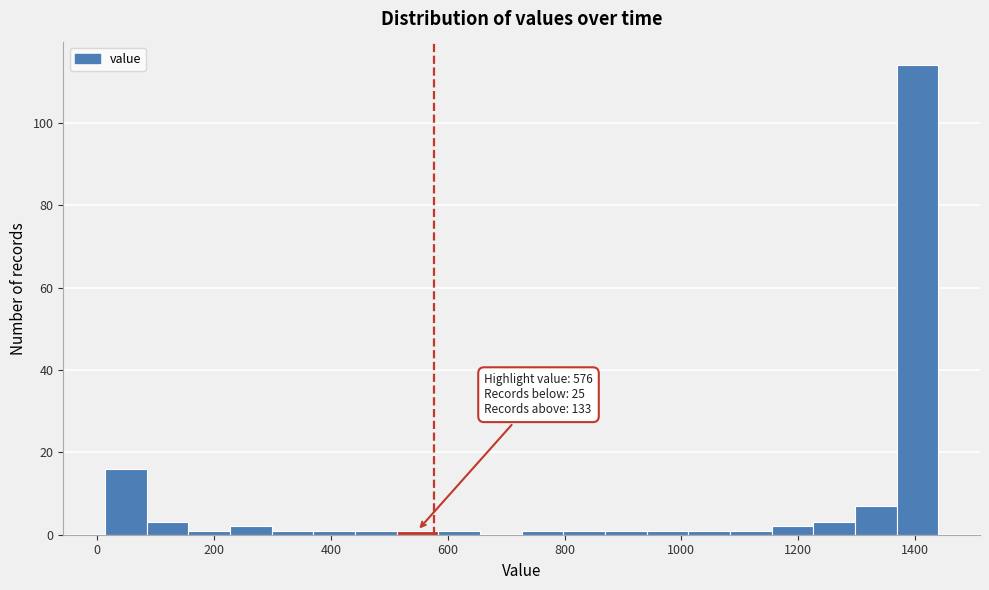

Around what value on the x-axis is the tallest bar? Give the approximate position of its centre, as read against the axis.

1400